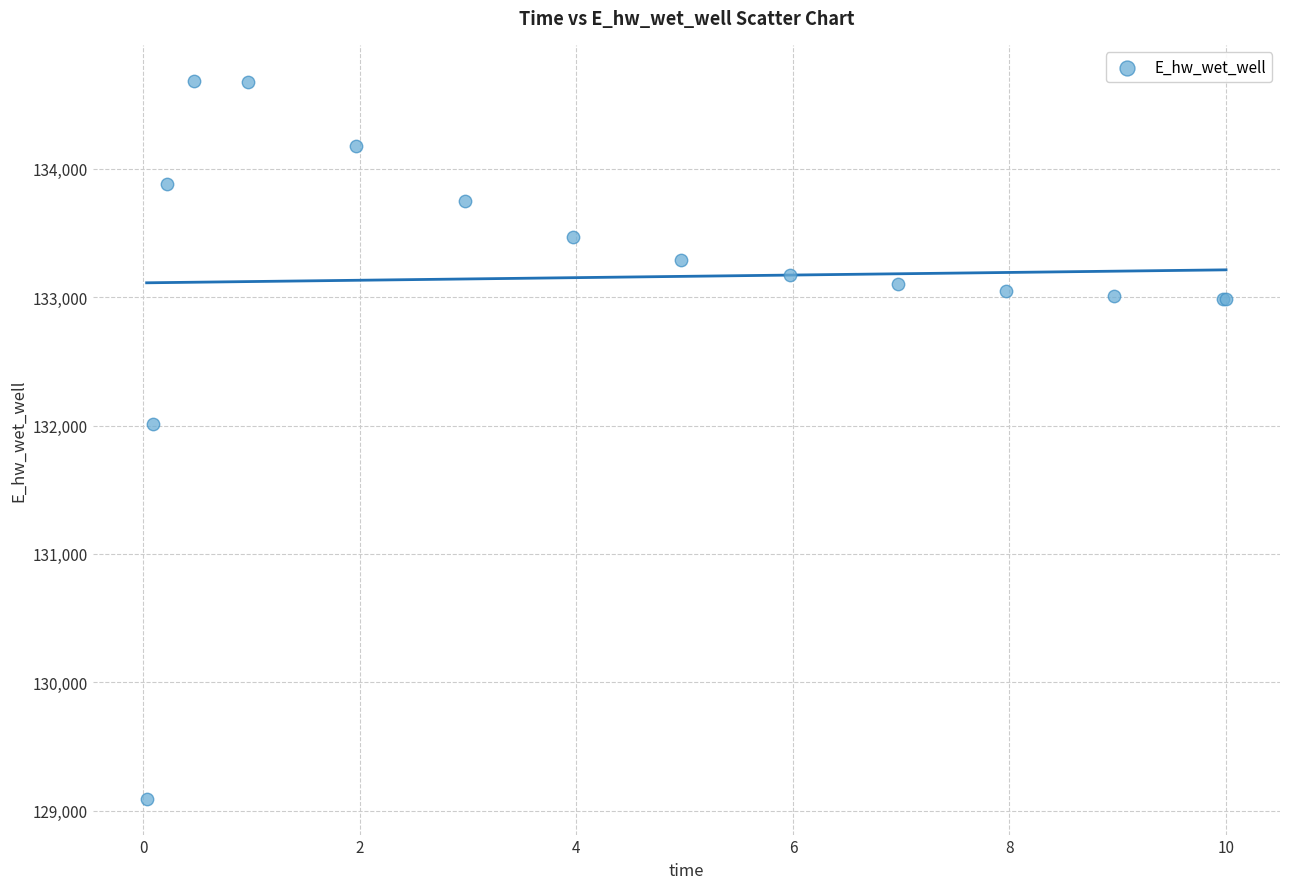

What Y value in the scatter plot is closest to 131889?

132011.0